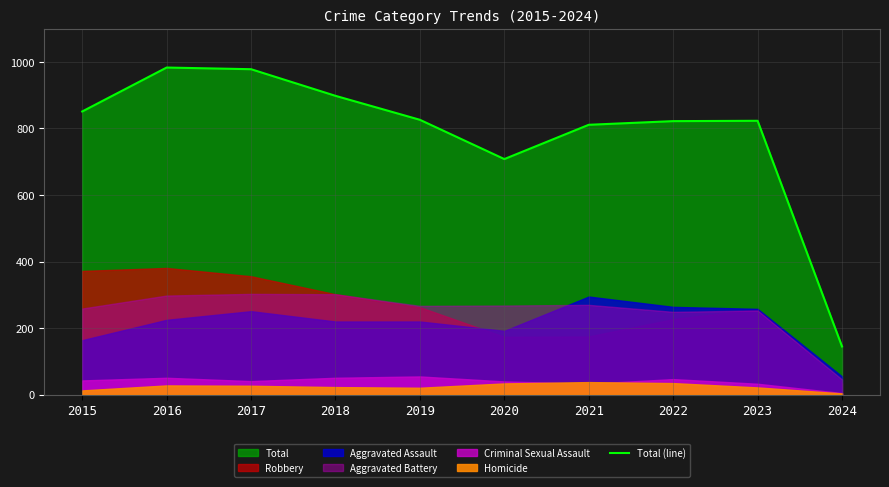

List the labels in order of value, smallest first.

2024, 2020, 2021, 2022, 2023, 2019, 2015, 2018, 2017, 2016